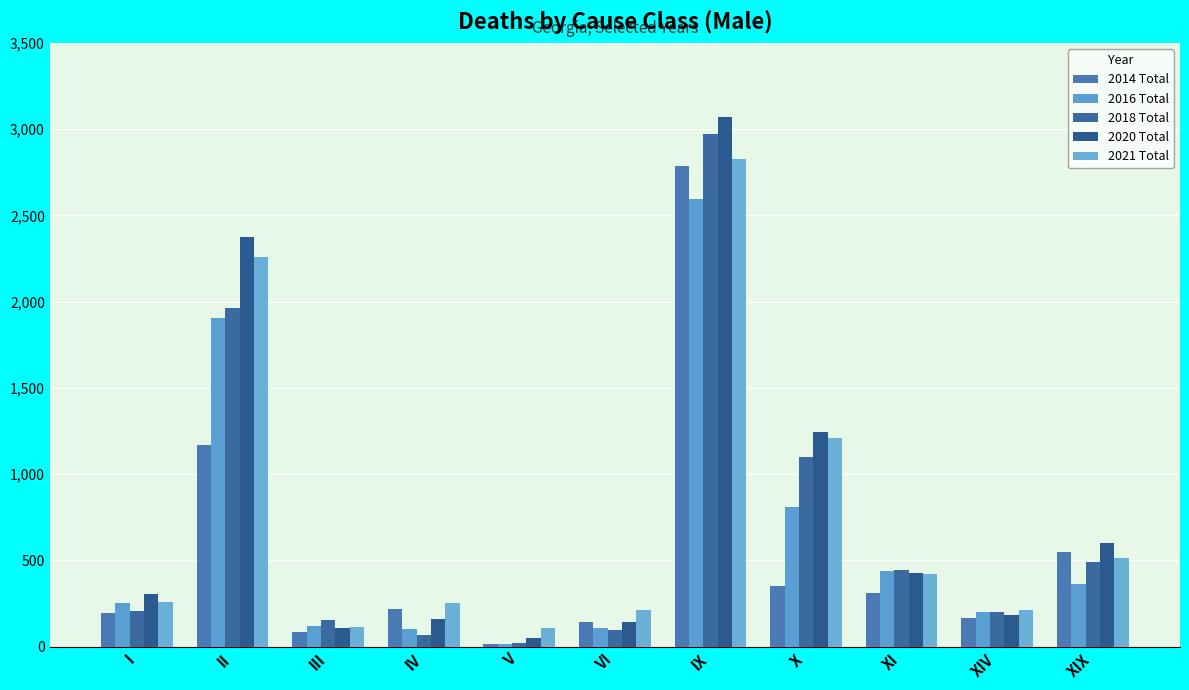

What is the minimum value for 2018 Total?

22